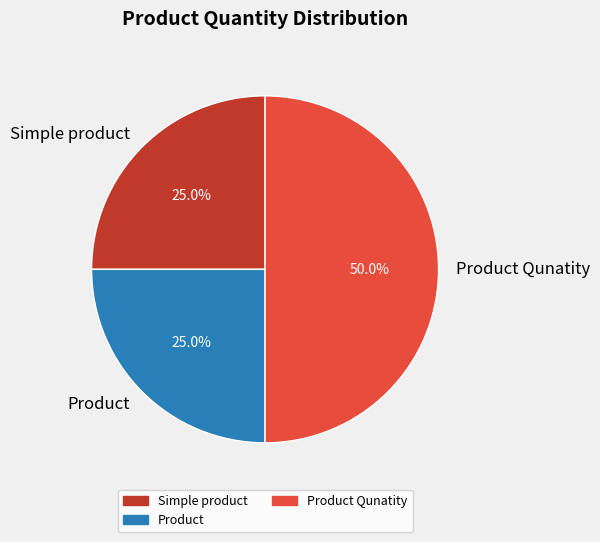

What is the ratio of the value at Product to the value at Product Qunatity?

0.5